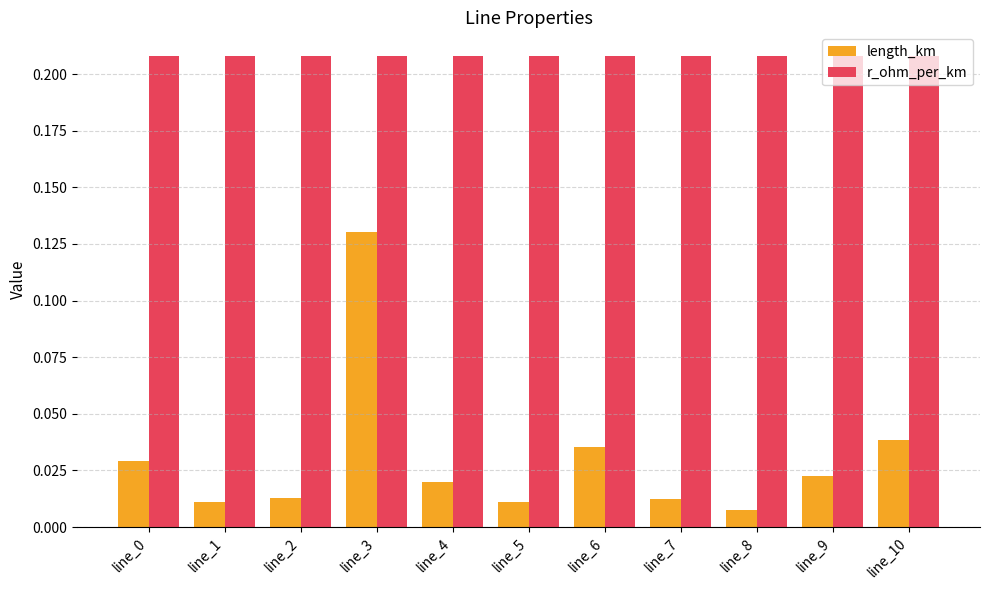

What are all the series names shown in the legend?

length_km, r_ohm_per_km